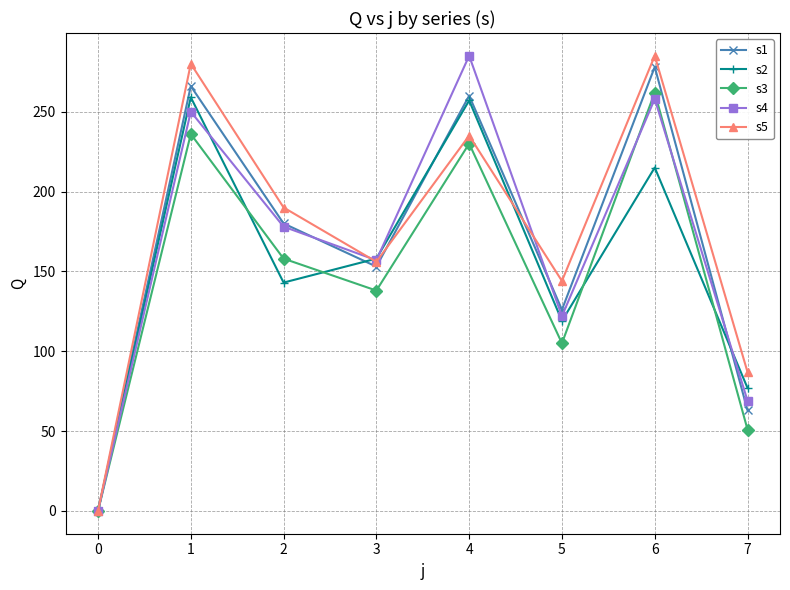

How many distinct data groups are displayed?

5